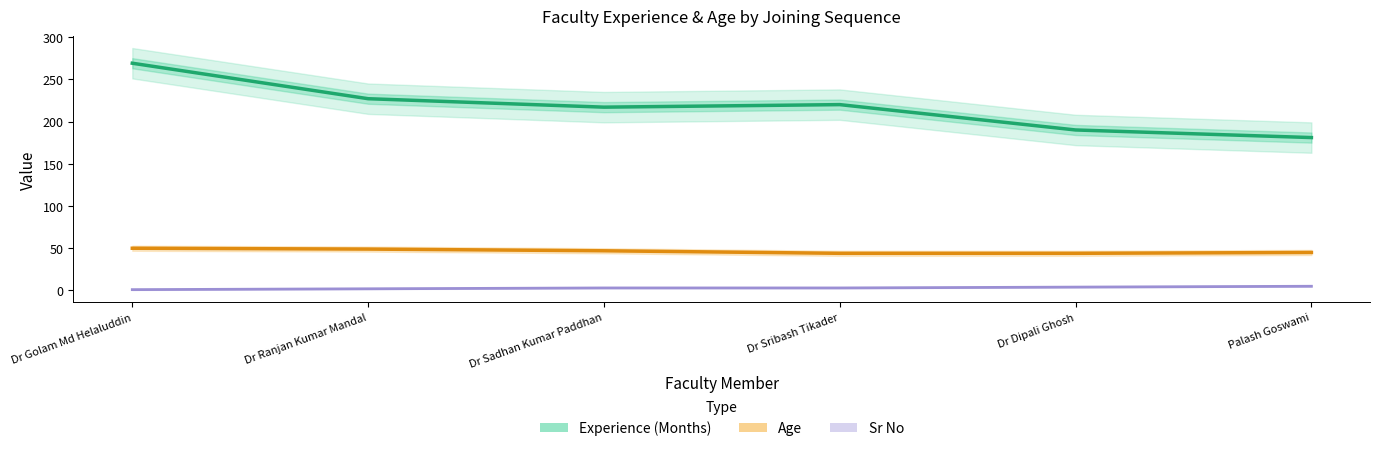

The Age series shows 68 at Dr Ranjan Kumar Mandal. True or false?

False